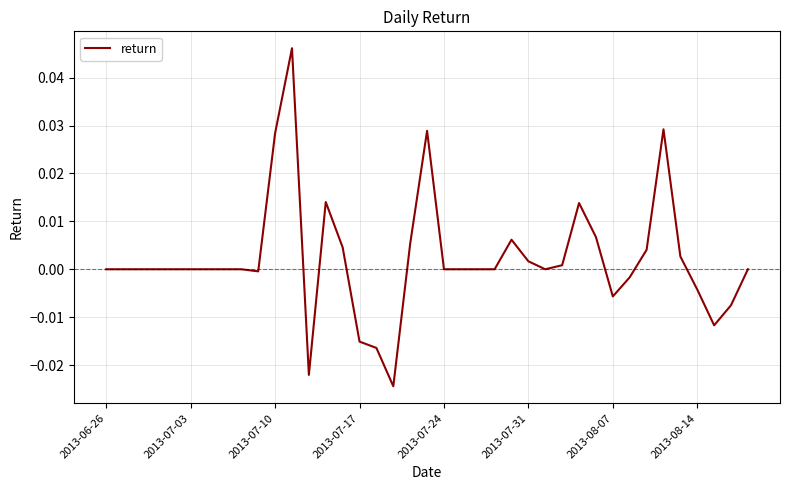

True or false: the data has more than 0 interior local peaks.

True